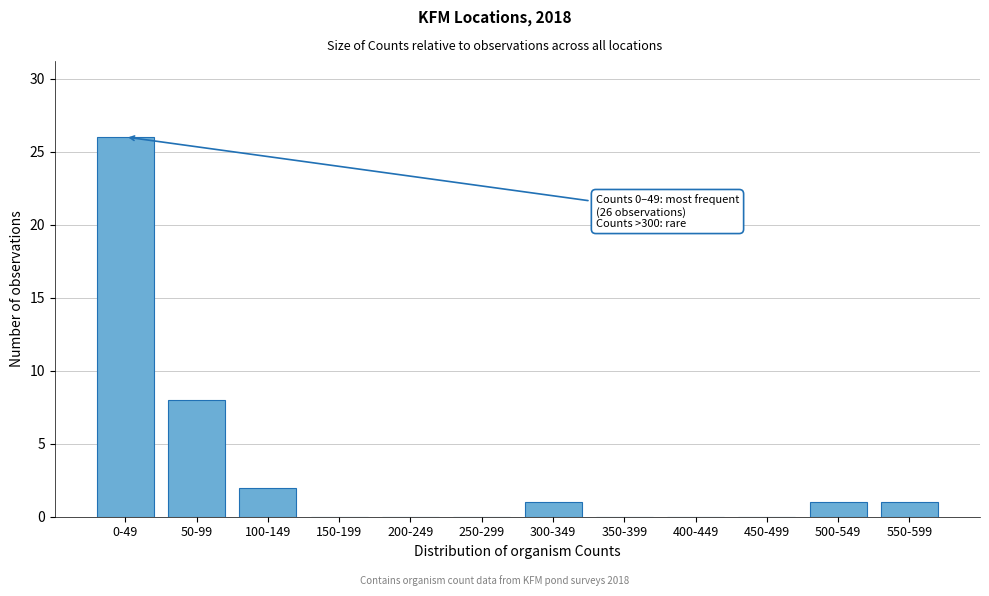

Reading right to left, what are all the values shown in this chart?

550-599=1	500-549=1	450-499=0	400-449=0	350-399=0	300-349=1	250-299=0	200-249=0	150-199=0	100-149=2	50-99=8	0-49=26